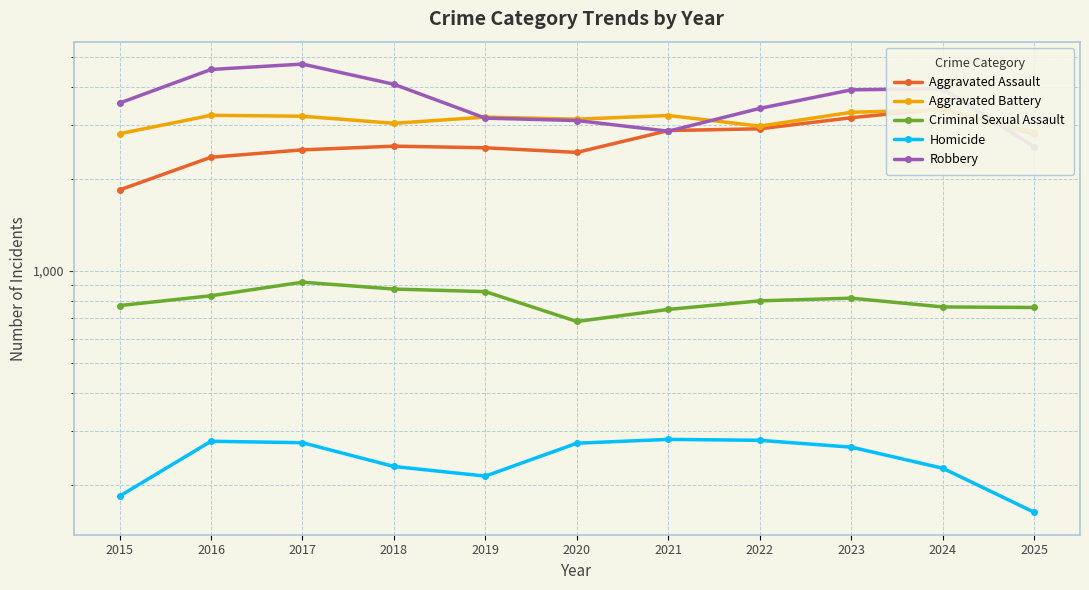

What is the value of the Robbery point at the 10th from the left?

3937